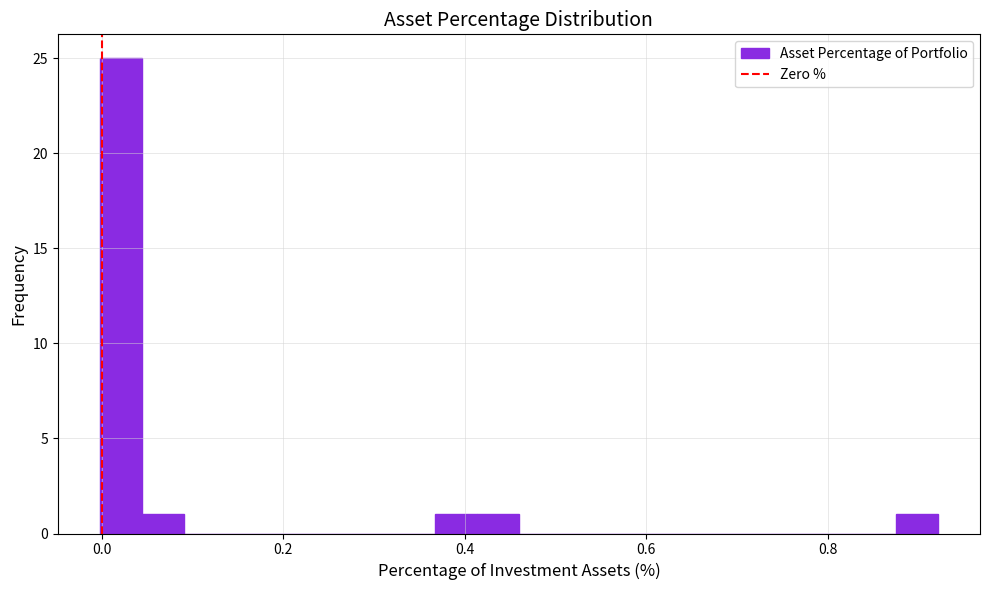

Around what value on the x-axis is the tallest bar? Give the approximate position of its centre, as read against the axis.

0.02